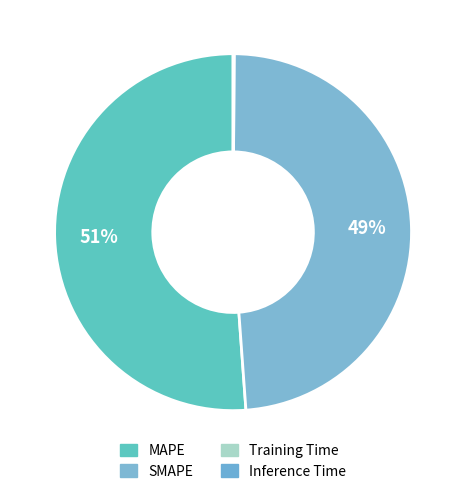

Is there any slice that represents more than half of the pie?

Yes